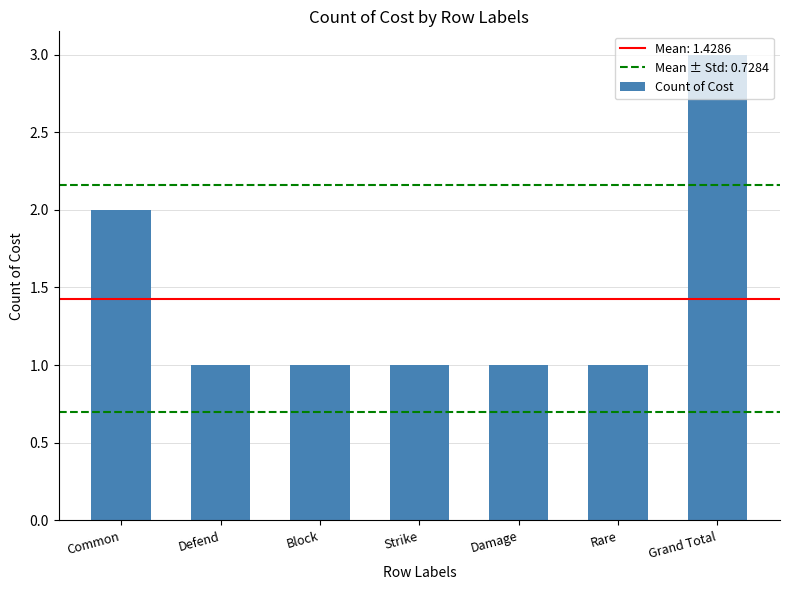

How many categories are shown in the chart?

7